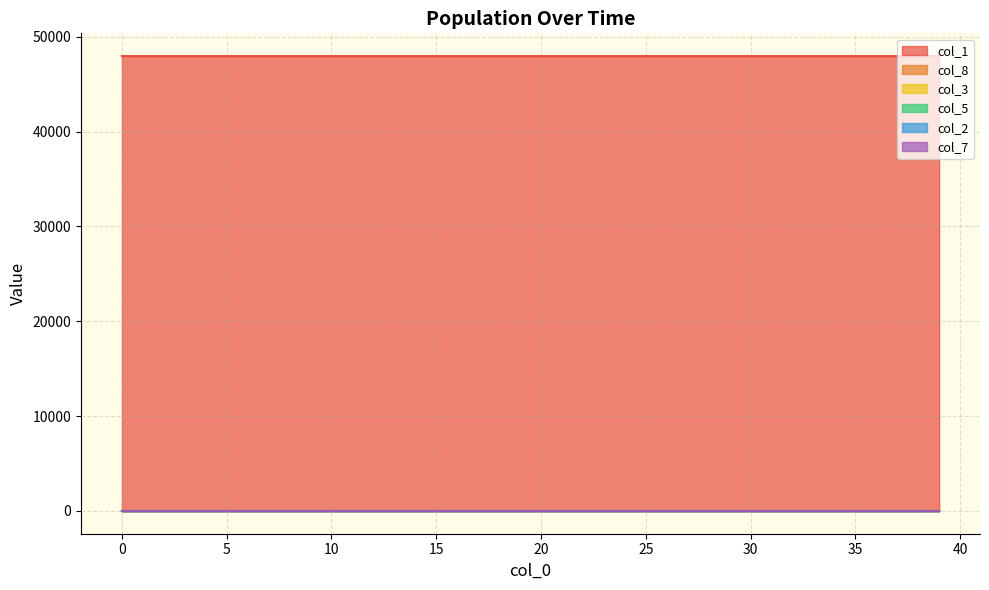

What is the value of the col_8 point at the 6th from the left?

0.1